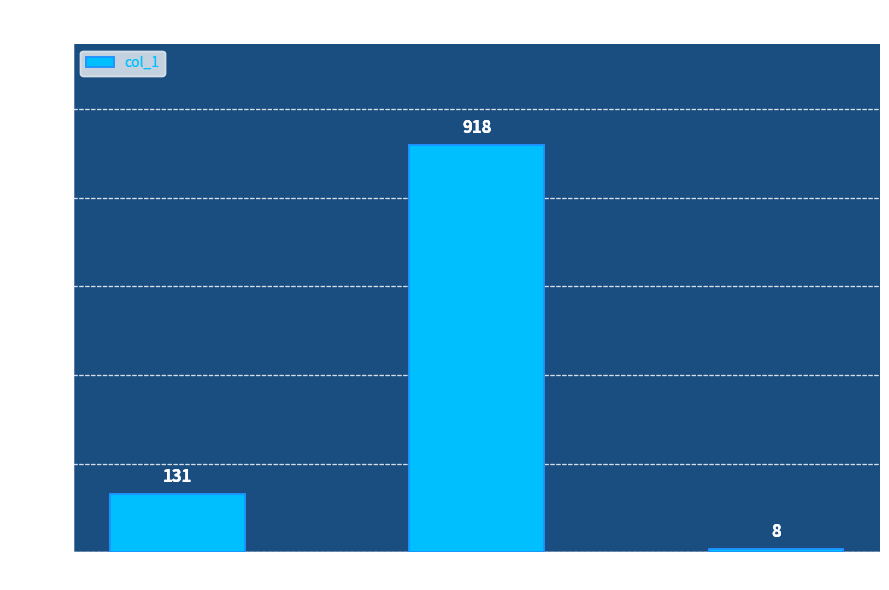

What is the approximate value at shi-sheng-gang?

8